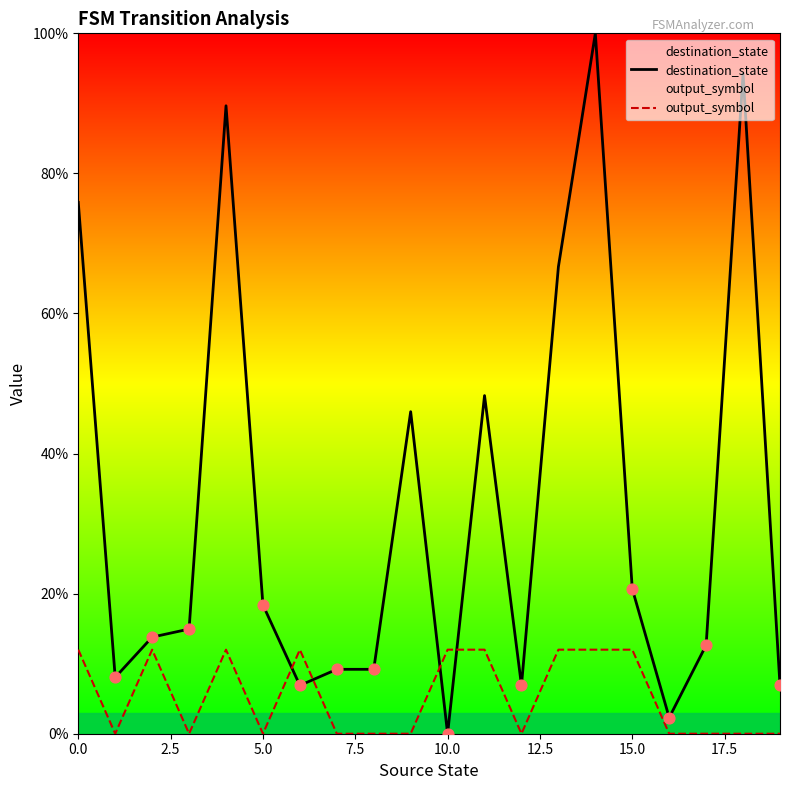

At which category is the sum across all series the highest?

14